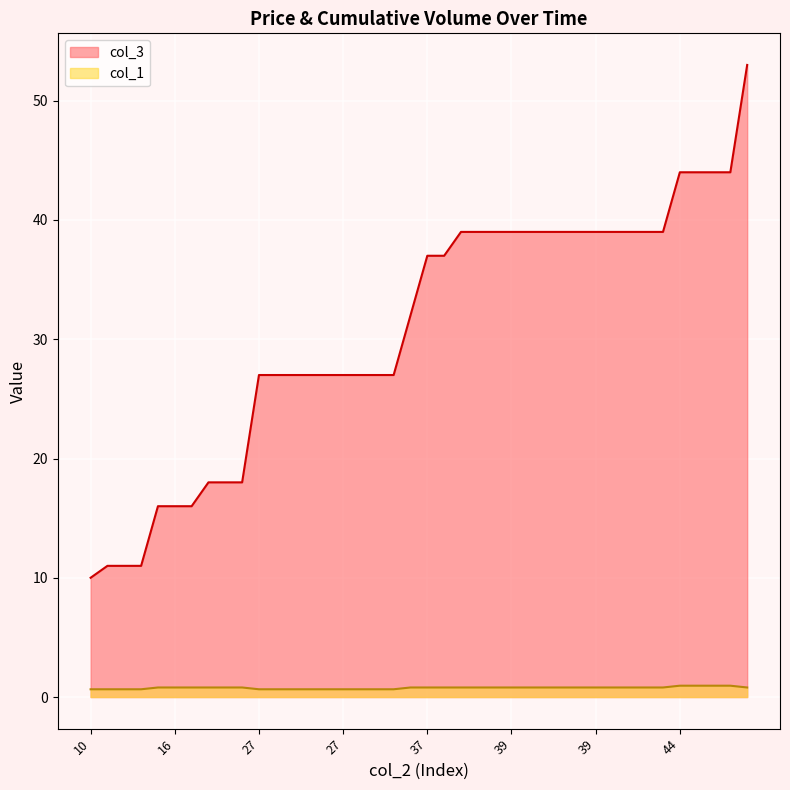

Rank the series by their average value, from highest to lowest.

col_3, col_1